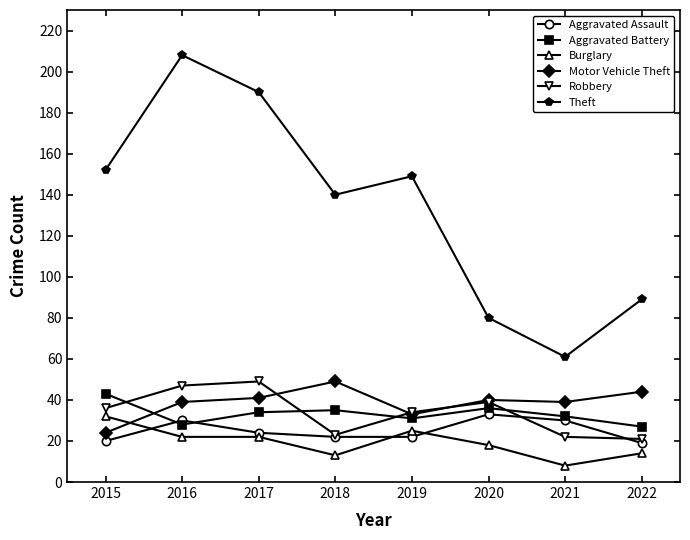

What are all the series names shown in the legend?

Aggravated Assault, Aggravated Battery, Burglary, Motor Vehicle Theft, Robbery, Theft